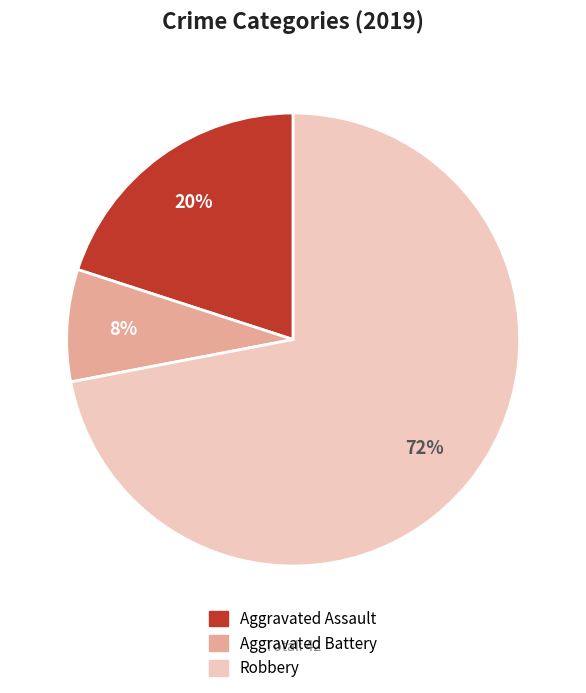

To the nearest percent, what portion does Aggravated Assault represent?

20%